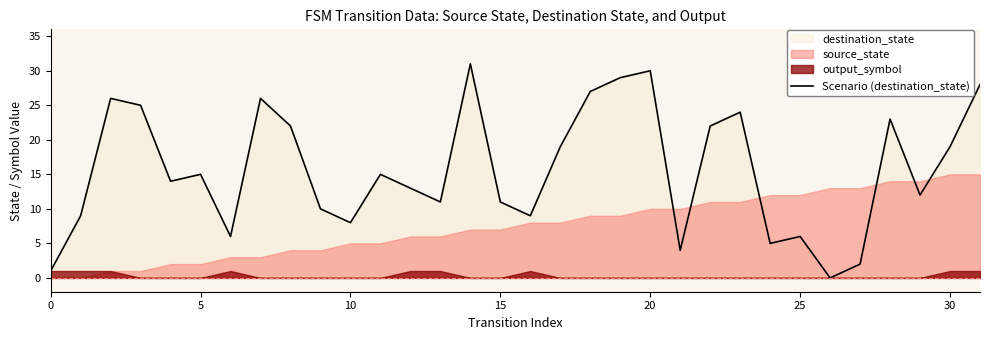

Does the chart have visible grid lines?

No